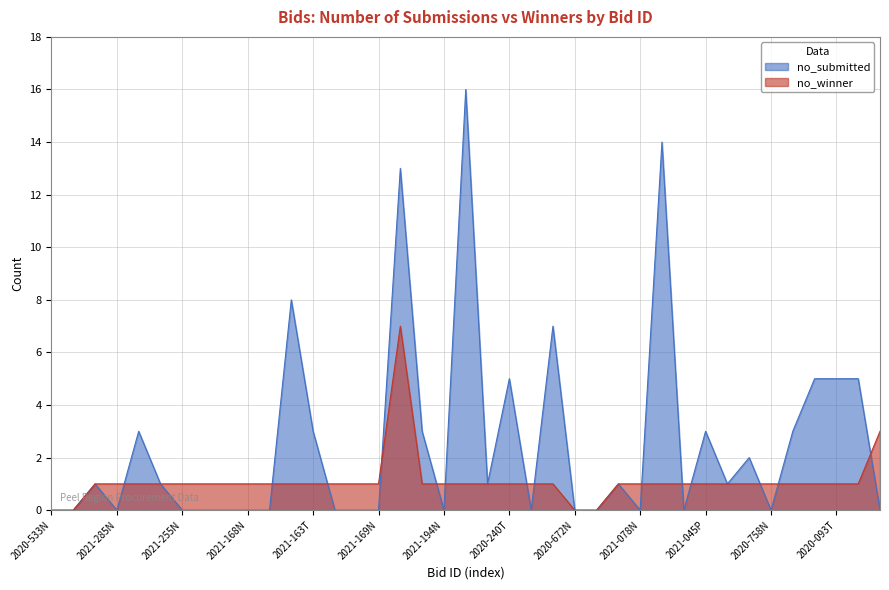

What is the label of the 36th point from the left?

2020-750T